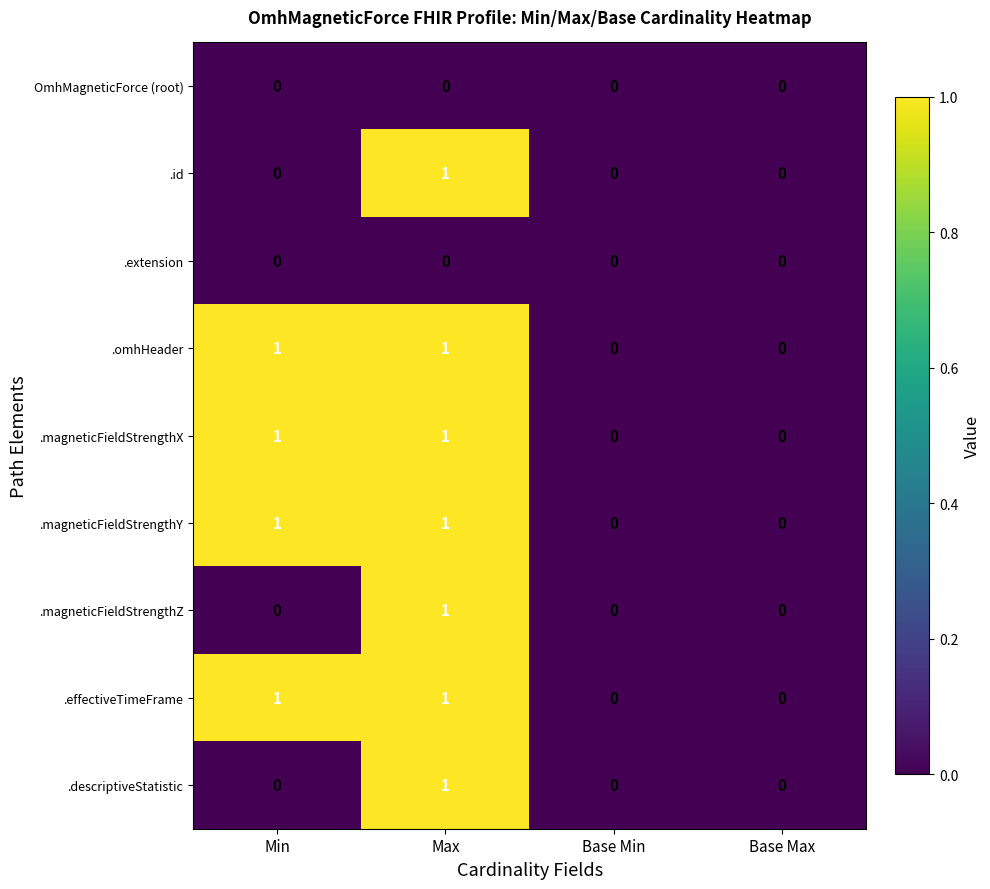

How many .id values are between 0 and 1?

4